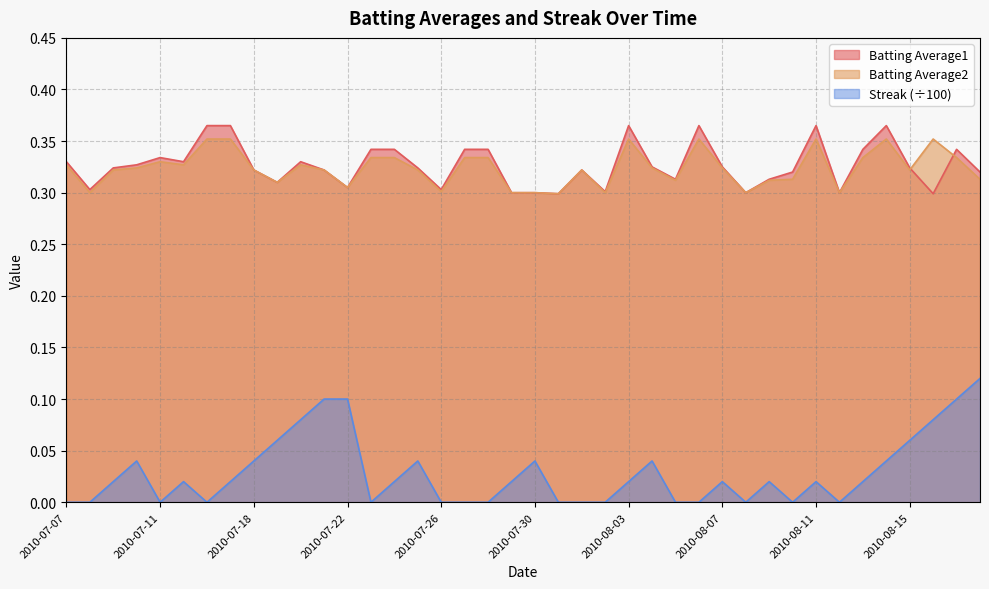

Reading right to left, list all the values displayed in this chart.

Batting Average1: 2010-08-18=0.3	2010-08-17=0.3	2010-08-16=0.3	2010-08-15=0.3	2010-08-14=0.4	2010-08-13=0.3	2010-08-12=0.3	2010-08-11=0.4	2010-08-10=0.3	2010-08-09=0.3	2010-08-08=0.3	2010-08-07=0.3	2010-08-06=0.4	2010-08-05=0.3	2010-08-04=0.3	2010-08-03=0.4	2010-08-02=0.3	2010-08-01=0.3	2010-07-31=0.3	2010-07-30=0.3	2010-07-29=0.3	2010-07-28=0.3	2010-07-27=0.3	2010-07-26=0.3	2010-07-25=0.3	2010-07-24=0.3	2010-07-23=0.3	2010-07-22=0.3	2010-07-21=0.3	2010-07-20=0.3	2010-07-19=0.3	2010-07-18=0.3	2010-07-17=0.4	2010-07-16=0.4	2010-07-15=0.3	2010-07-11=0.3	2010-07-10=0.3	2010-07-09=0.3	2010-07-08=0.3	2010-07-07=0.3
Batting Average2: 2010-08-18=0.3	2010-08-17=0.3	2010-08-16=0.4	2010-08-15=0.3	2010-08-14=0.4	2010-08-13=0.3	2010-08-12=0.3	2010-08-11=0.4	2010-08-10=0.3	2010-08-09=0.3	2010-08-08=0.3	2010-08-07=0.3	2010-08-06=0.4	2010-08-05=0.3	2010-08-04=0.3	2010-08-03=0.4	2010-08-02=0.3	2010-08-01=0.3	2010-07-31=0.3	2010-07-30=0.3	2010-07-29=0.3	2010-07-28=0.3	2010-07-27=0.3	2010-07-26=0.3	2010-07-25=0.3	2010-07-24=0.3	2010-07-23=0.3	2010-07-22=0.3	2010-07-21=0.3	2010-07-20=0.3	2010-07-19=0.3	2010-07-18=0.3	2010-07-17=0.4	2010-07-16=0.4	2010-07-15=0.3	2010-07-11=0.3	2010-07-10=0.3	2010-07-09=0.3	2010-07-08=0.3	2010-07-07=0.3
Streak: 2010-08-18=0.1	2010-08-17=0.1	2010-08-16=0.1	2010-08-15=0.1	2010-08-14=0.0	2010-08-13=0.0	2010-08-12=0.0	2010-08-11=0.0	2010-08-10=0.0	2010-08-09=0.0	2010-08-08=0.0	2010-08-07=0.0	2010-08-06=0.0	2010-08-05=0.0	2010-08-04=0.0	2010-08-03=0.0	2010-08-02=0.0	2010-08-01=0.0	2010-07-31=0.0	2010-07-30=0.0	2010-07-29=0.0	2010-07-28=0.0	2010-07-27=0.0	2010-07-26=0.0	2010-07-25=0.0	2010-07-24=0.0	2010-07-23=0.0	2010-07-22=0.1	2010-07-21=0.1	2010-07-20=0.1	2010-07-19=0.1	2010-07-18=0.0	2010-07-17=0.0	2010-07-16=0.0	2010-07-15=0.0	2010-07-11=0.0	2010-07-10=0.0	2010-07-09=0.0	2010-07-08=0.0	2010-07-07=0.0